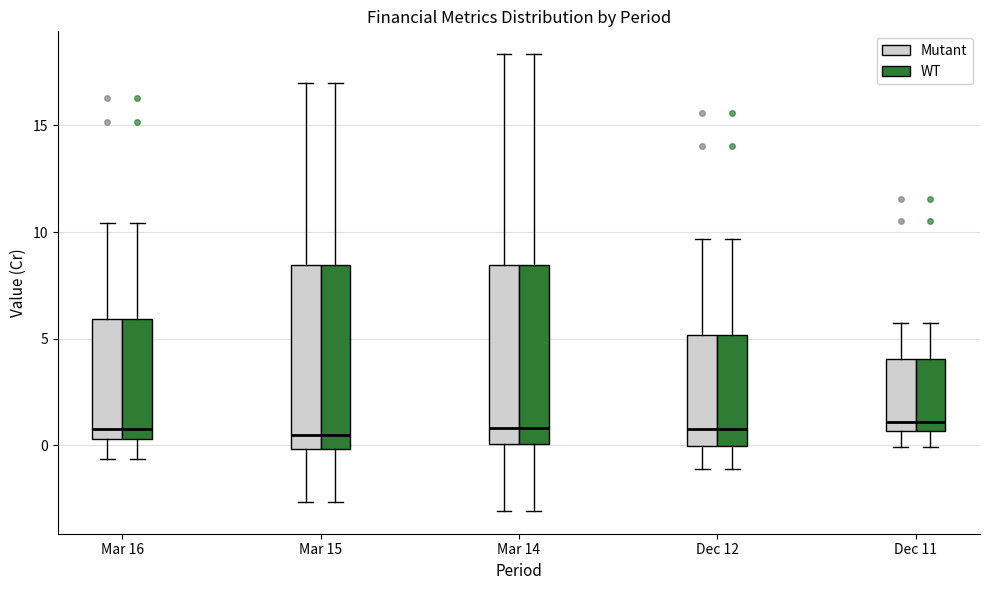

Reading left to right, transcribe this box plot: for each box, give where its median line is, the range the box spans, and where its two whiskers end, as read against the y-axis. The values are not printed on the chart, so give them approximately, as read against the axis.

Mar 16 (Mutant): median 1.0, box 0.5 to 6.0, whiskers -0.5 to 10.5
Mar 16 (WT): median 1.0, box 0.5 to 6.0, whiskers -0.5 to 10.5
Mar 15 (Mutant): median 0.5, box 0.0 to 8.5, whiskers -2.5 to 17.0
Mar 15 (WT): median 0.5, box 0.0 to 8.5, whiskers -2.5 to 17.0
Mar 14 (Mutant): median 1.0, box 0.0 to 8.5, whiskers -3.0 to 18.5
Mar 14 (WT): median 1.0, box 0.0 to 8.5, whiskers -3.0 to 18.5
Dec 12 (Mutant): median 1.0, box 0.0 to 5.0, whiskers -1.0 to 9.5
Dec 12 (WT): median 1.0, box 0.0 to 5.0, whiskers -1.0 to 9.5
Dec 11 (Mutant): median 1.0, box 0.5 to 4.0, whiskers 0.0 to 6.0
Dec 11 (WT): median 1.0, box 0.5 to 4.0, whiskers 0.0 to 6.0